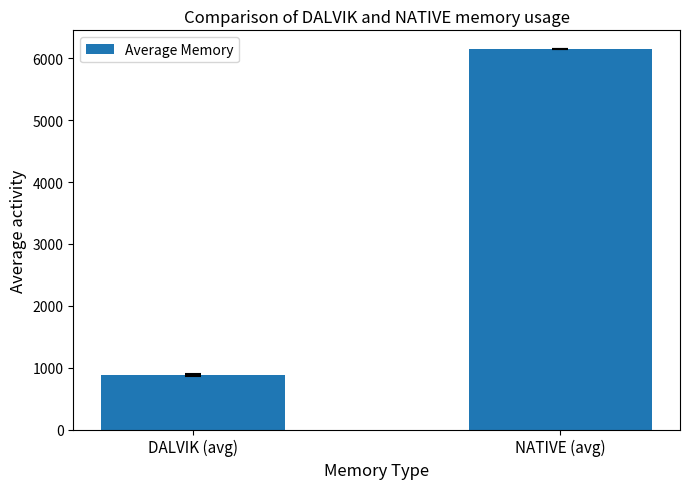

Read the value at DALVIK (avg), to the nearest 10.

880